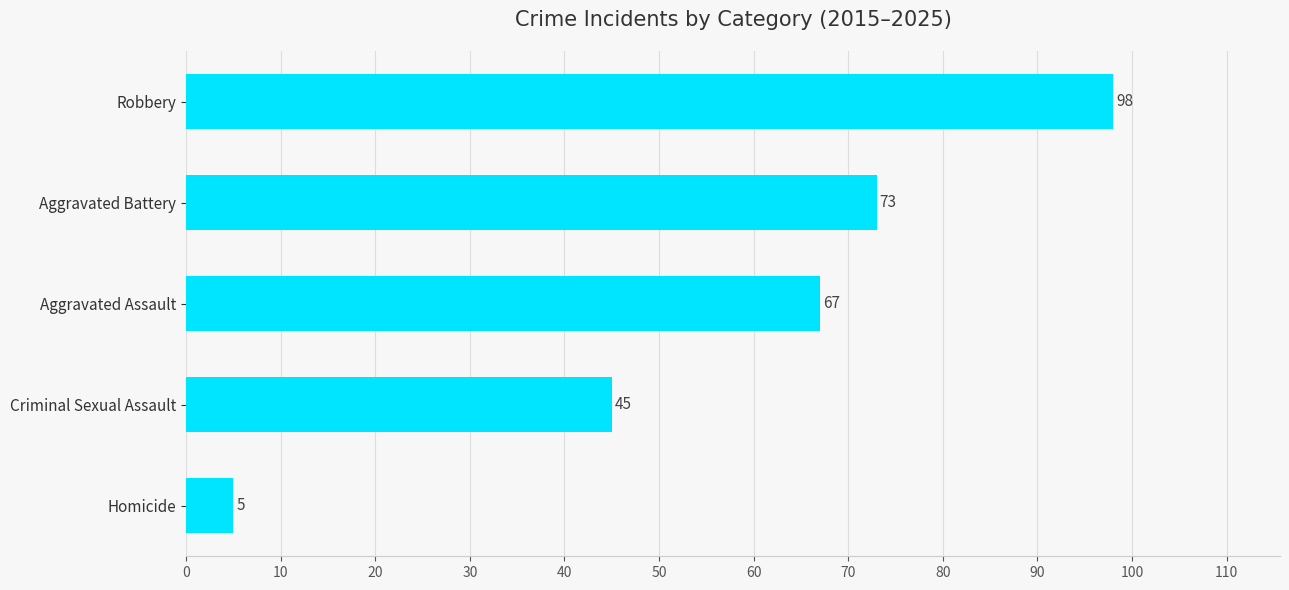

How many data points are less than 67?

2